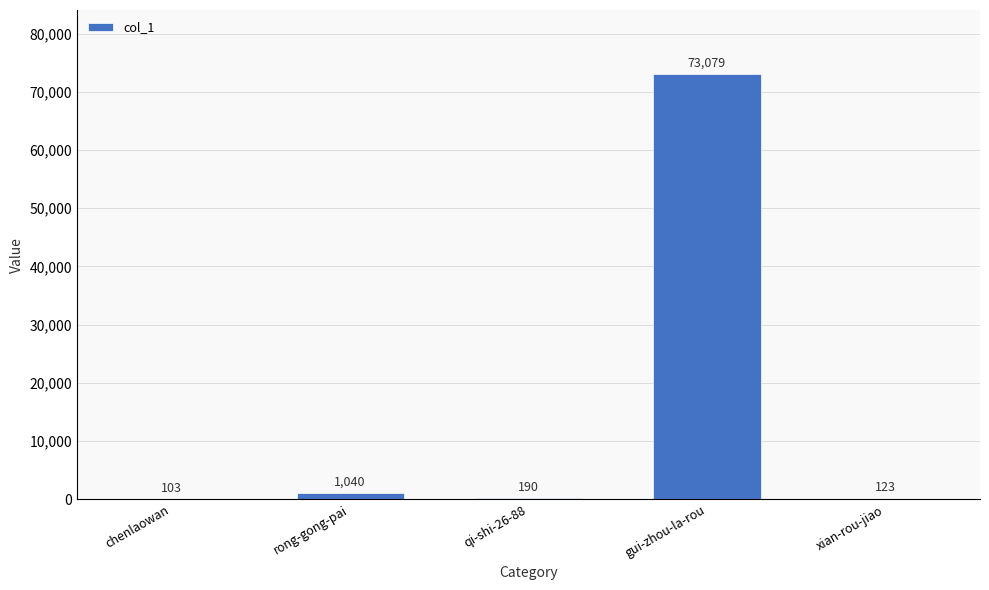

What is the change in value from chenlaowan to rong-gong-pai?

+937